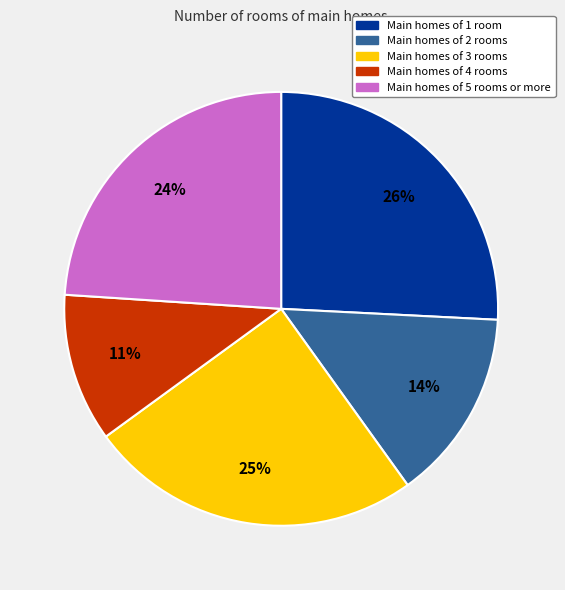

Does any single category account for the majority?

No